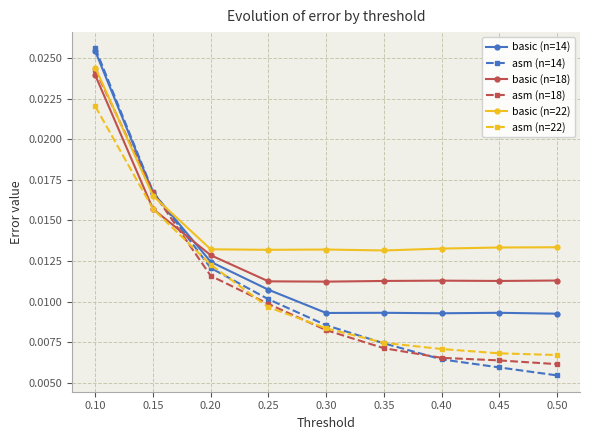

Where is asm (n=14) nearest to the value 0?

0.50